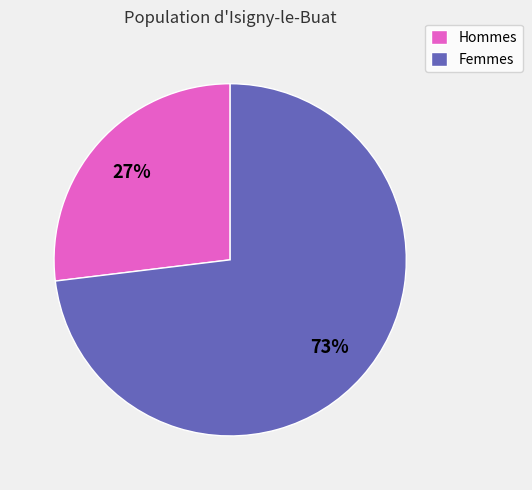

Is the sum of Femmes and Hommes greater than half?

Yes